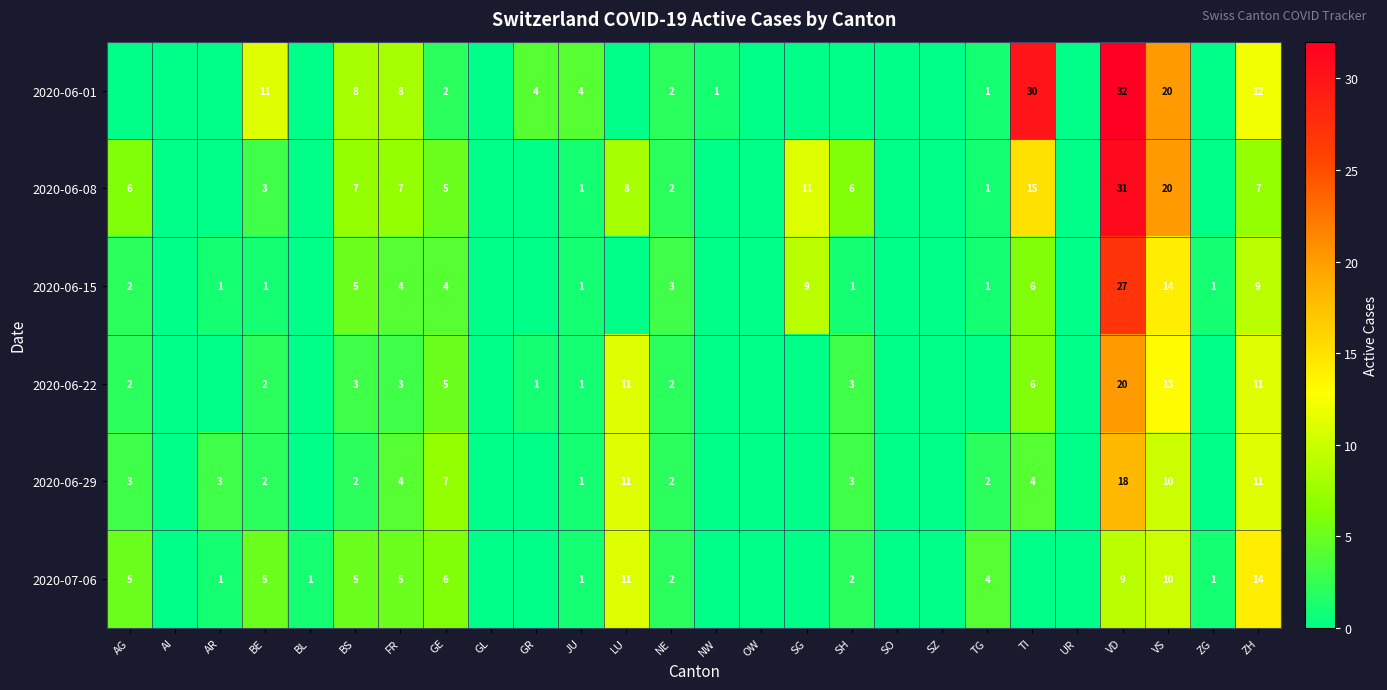

True or false: 2020-06-29 has a value of 1 at AG.

False